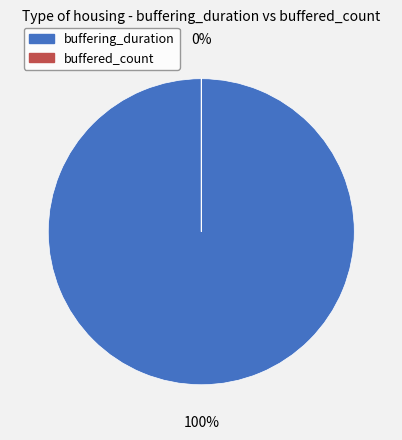

Which slice is the smallest?

buffered_count